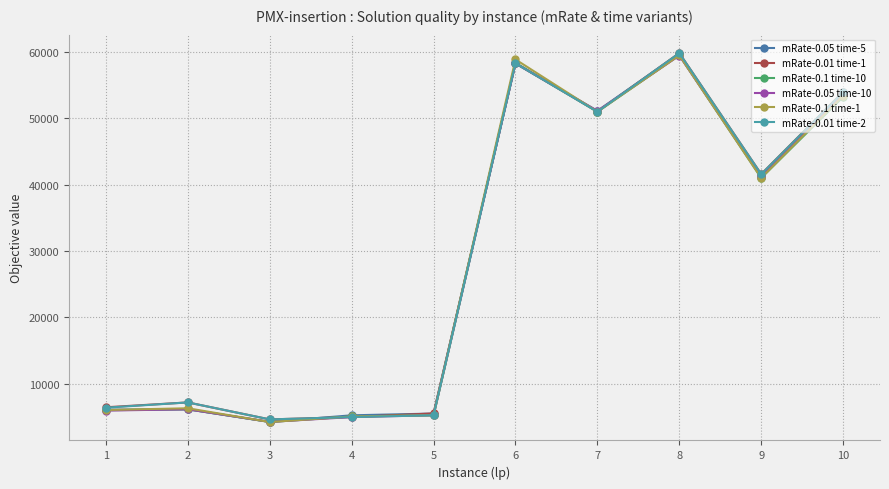

What is the value of the mRate-0.1 time-10 point at the 1st from the left?

6043